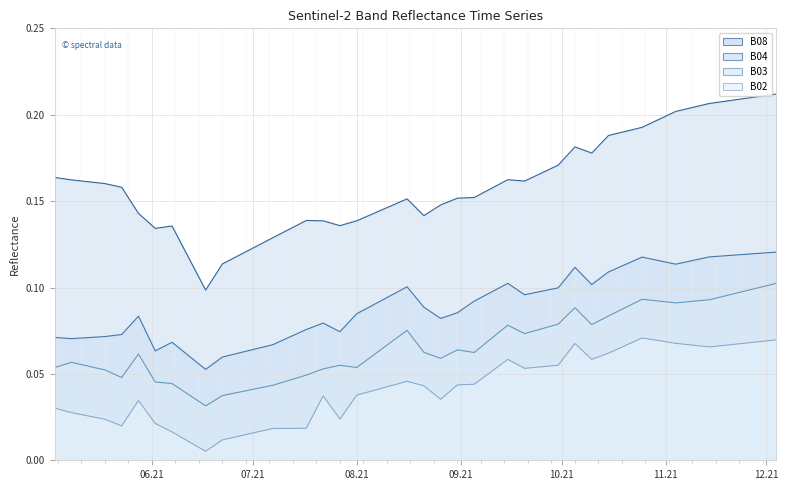

What are all the series names shown in the legend?

B08, B04, B03, B02